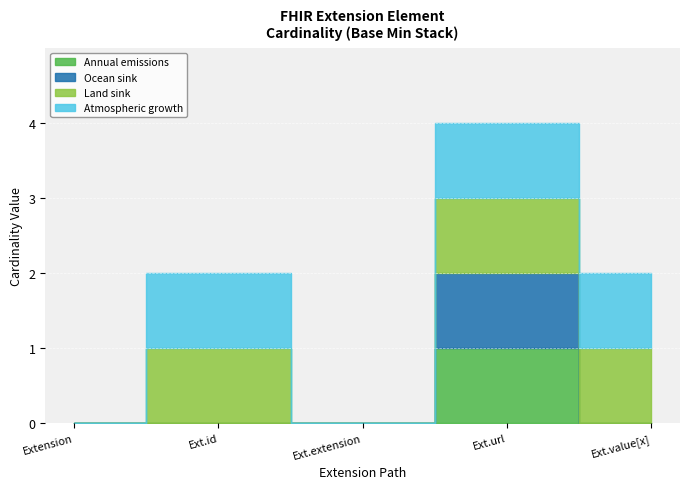

Which series has the largest range (max minus min)?

Annual emissions